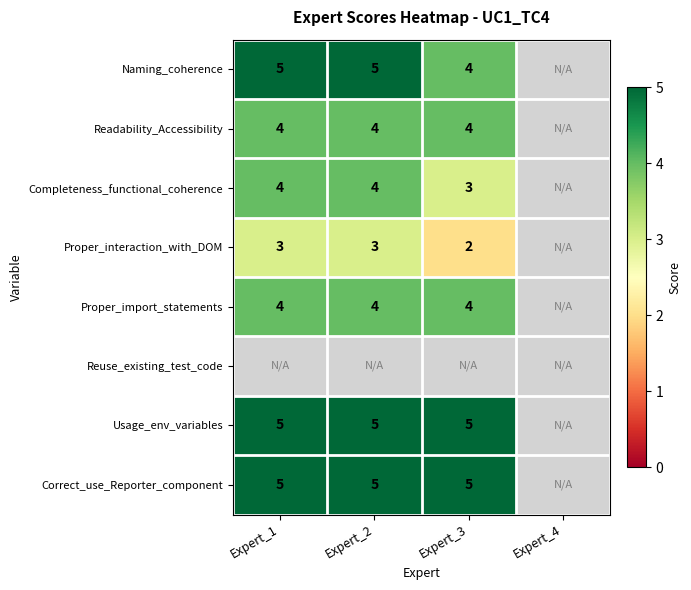

At how many categories does at least one series exceed 2?

3